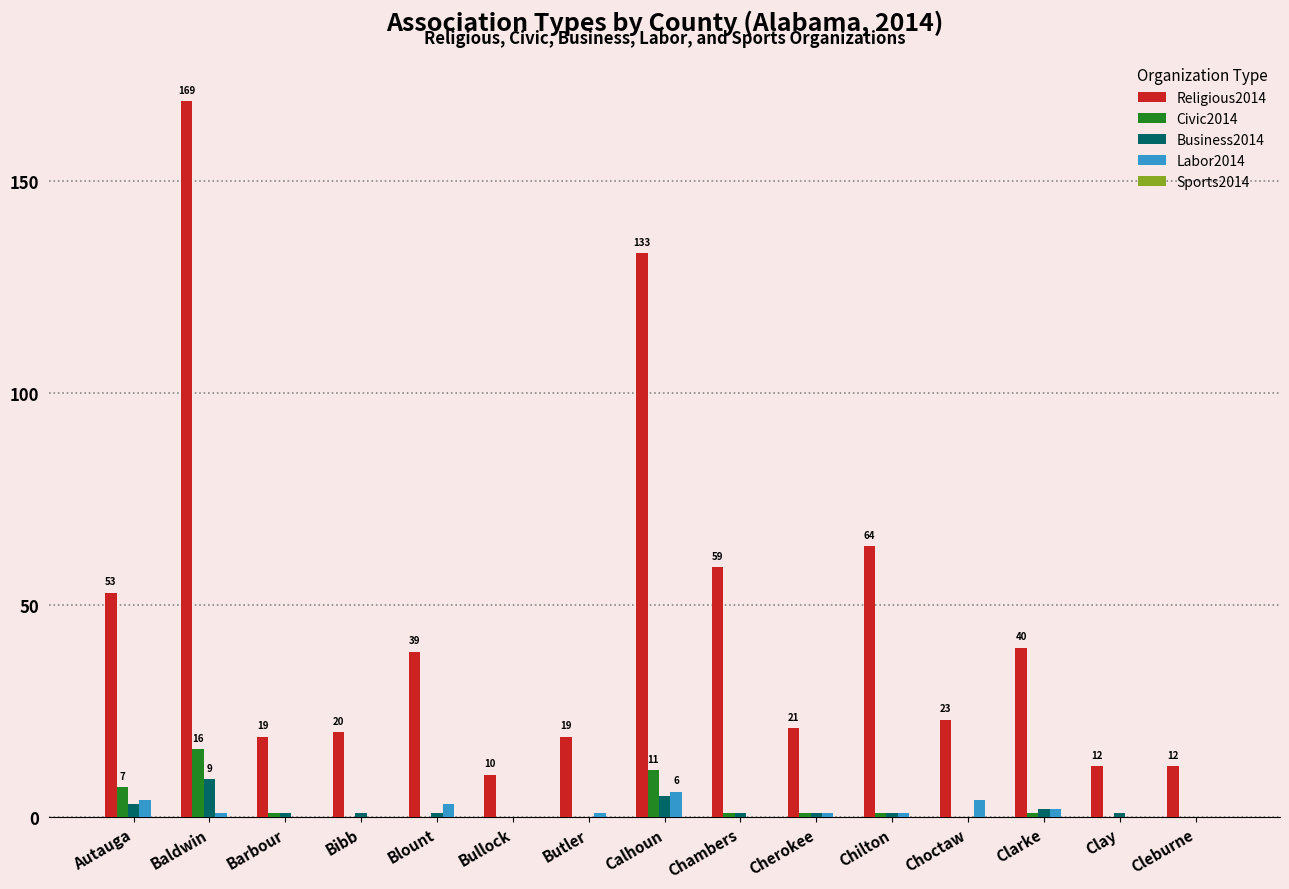

What is the spread (max minus min) of values at Bibb?

20